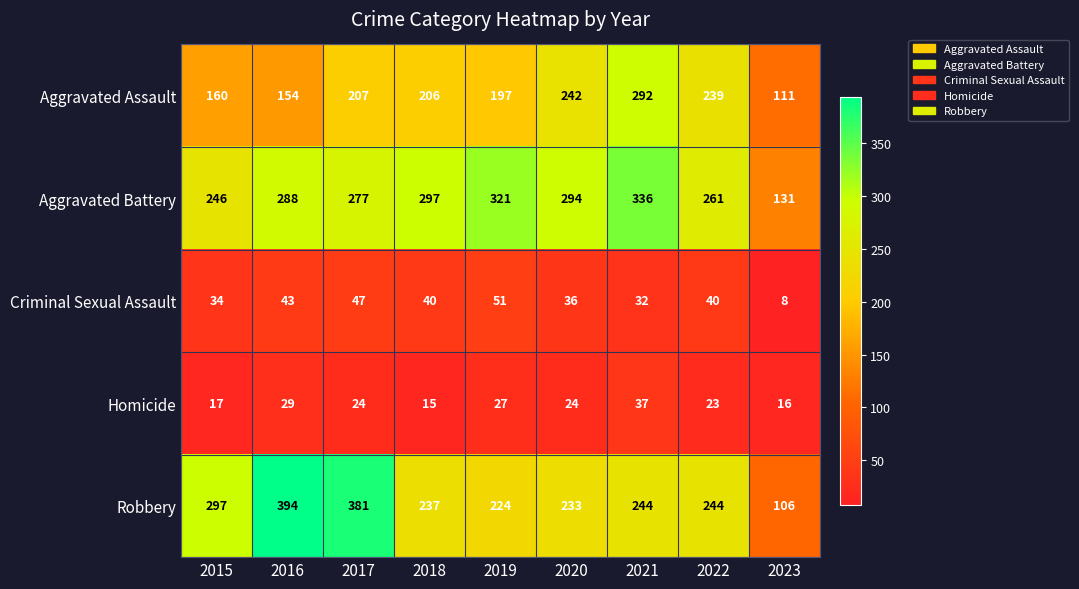

Is it true that Aggravated Battery equals 393 at 2016?

False